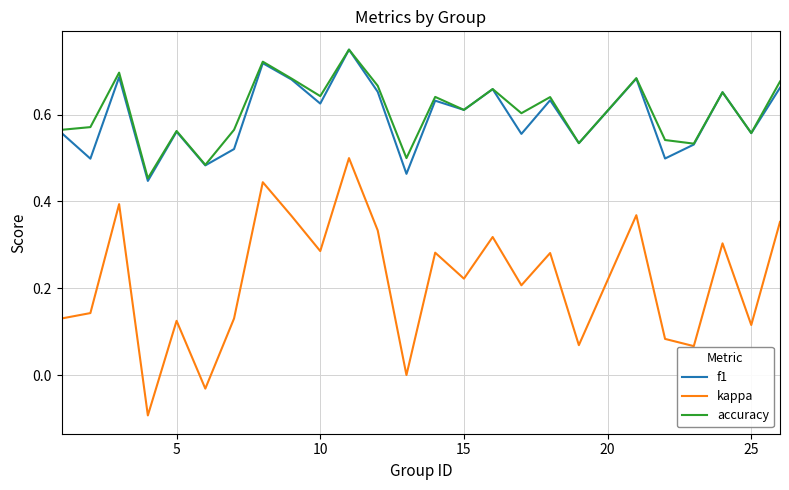

Does the chart have visible grid lines?

Yes